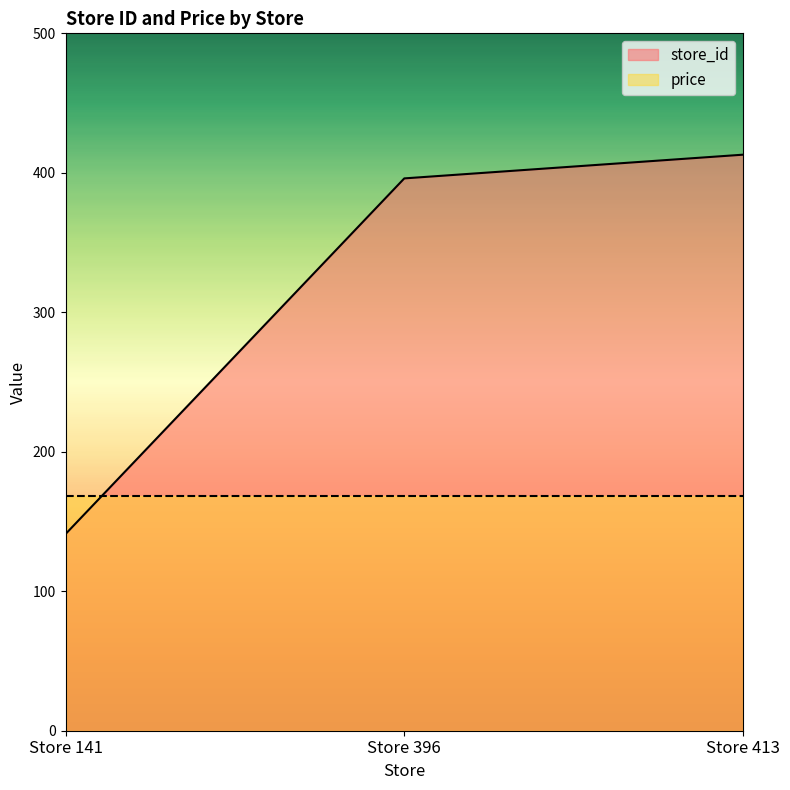

What is the value of the 3rd point from the left?

413